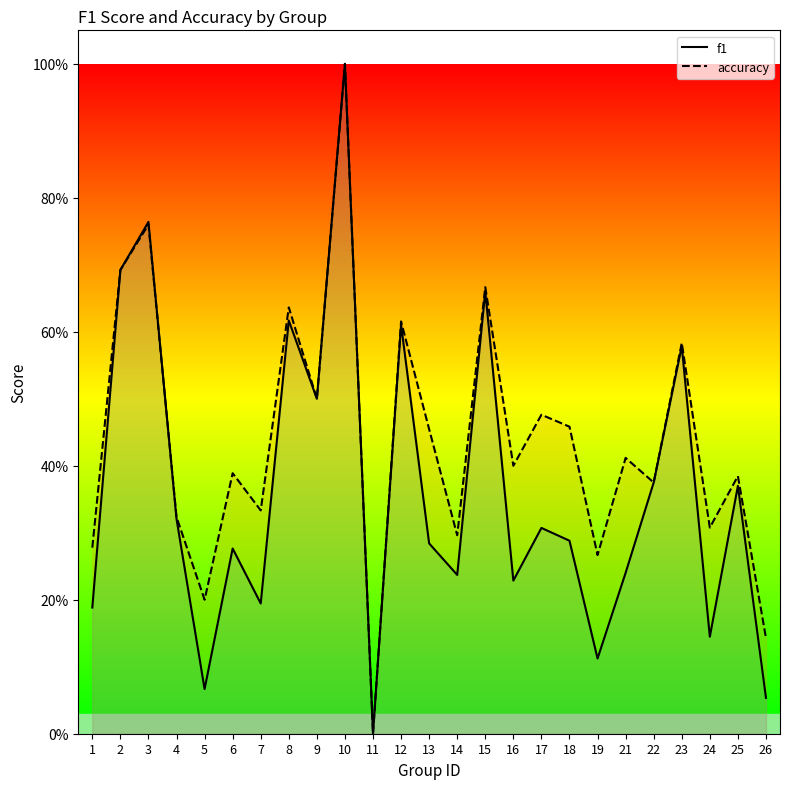

Reading left to right, list all the values displayed in this chart.

f1: 1=0.2	2=0.7	3=0.8	4=0.3	5=0.1	6=0.3	7=0.2	8=0.6	9=0.5	10=1.0	11=0.0	12=0.6	13=0.3	14=0.2	15=0.7	16=0.2	17=0.3	18=0.3	19=0.1	21=0.2	22=0.4	23=0.6	24=0.1	25=0.4	26=0.1
accuracy: 1=0.3	2=0.7	3=0.8	4=0.3	5=0.2	6=0.4	7=0.3	8=0.6	9=0.5	10=1.0	11=0.0	12=0.6	13=0.5	14=0.3	15=0.7	16=0.4	17=0.5	18=0.5	19=0.3	21=0.4	22=0.4	23=0.6	24=0.3	25=0.4	26=0.1